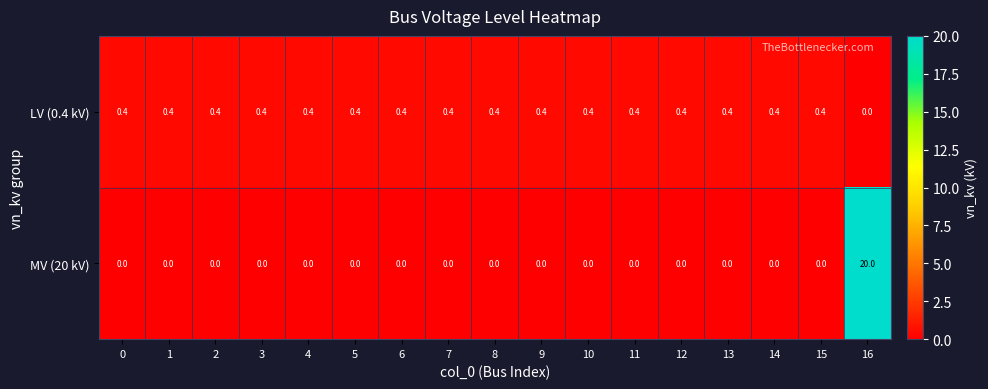

Which label corresponds to the largest value in the chart?

16